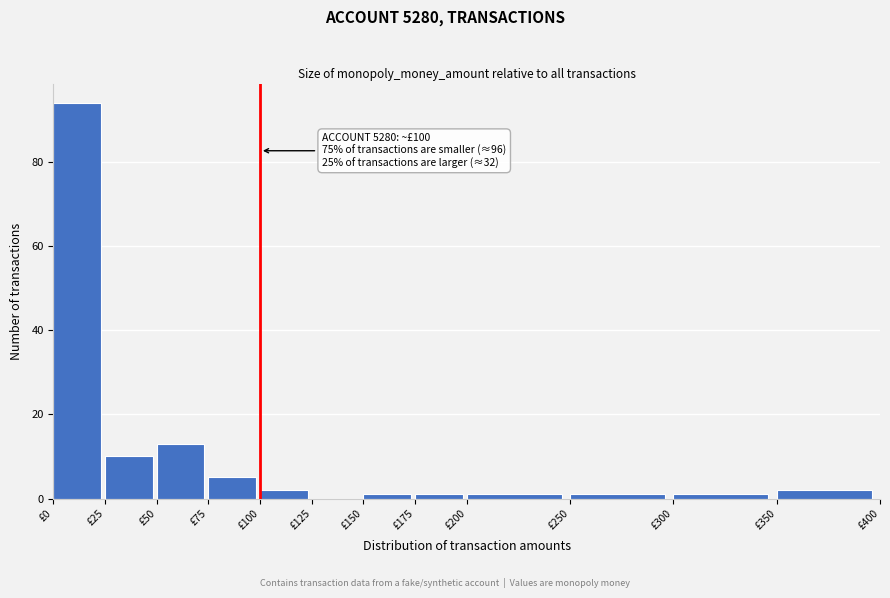

Which range on the x-axis has the tallest bar?

0 to 25